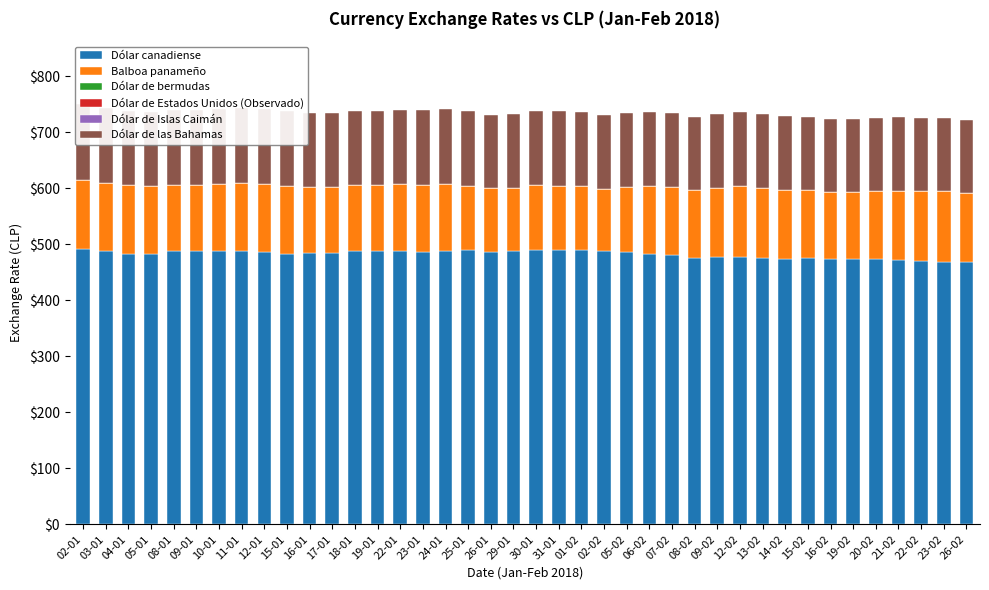

Is the value of Dólar de Estados Unidos (Observado) at 17-01 greater than the value of Dólar canadiense at 13-02?

No